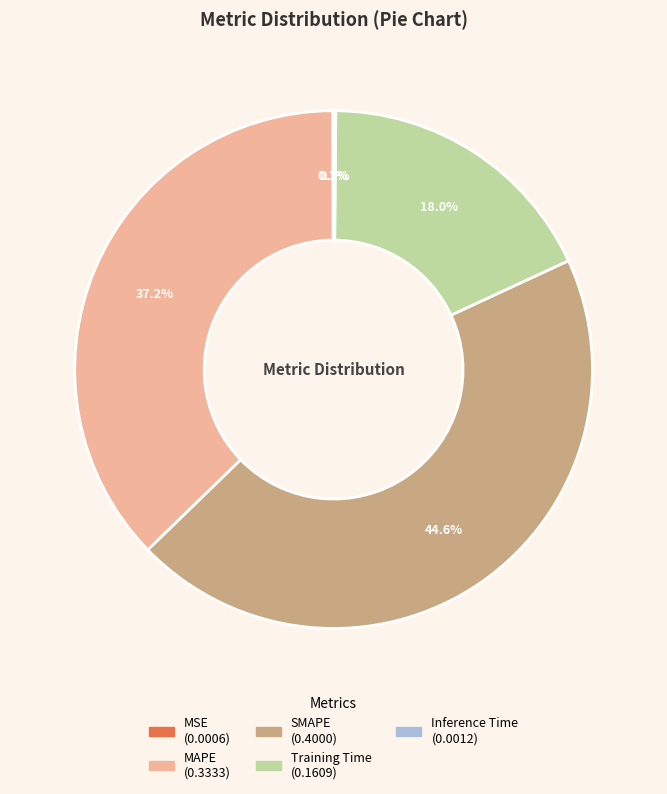

Combined, do SMAPE and MAPE account for over 50%?

Yes